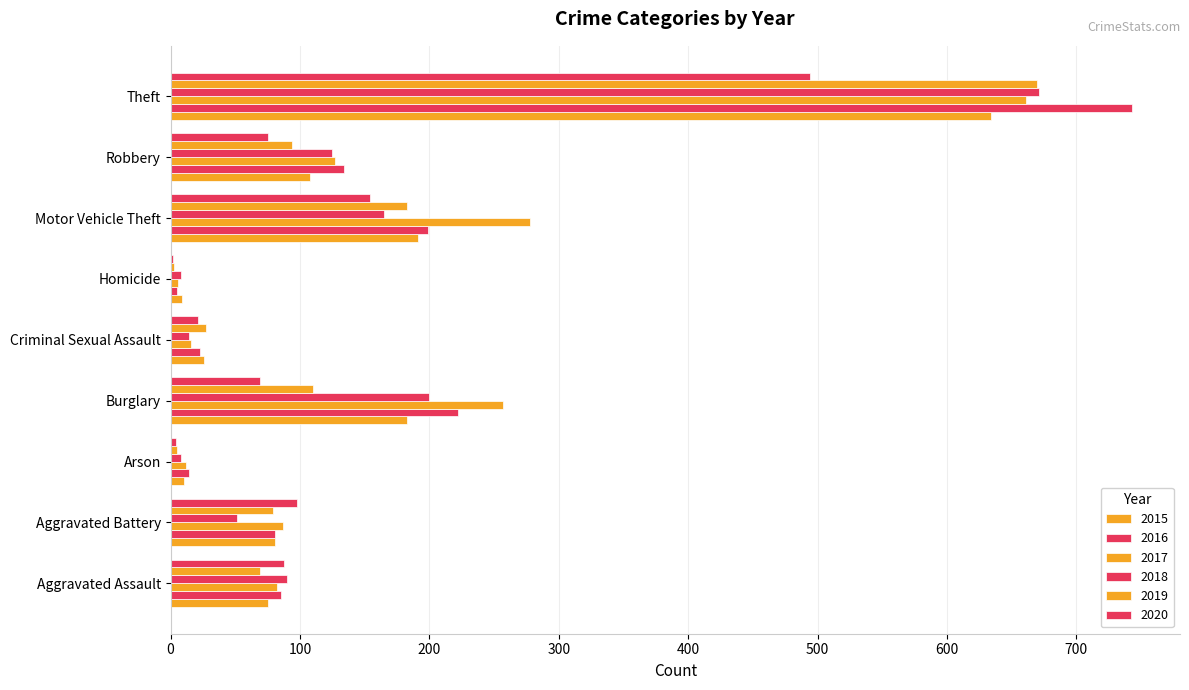

What is the lowest value of the 2016 series?

5